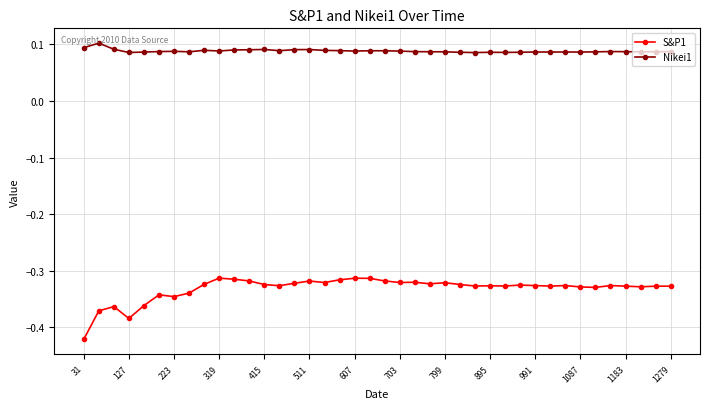

True or false: S&P1 and Nikei1 intersect in this chart.

False